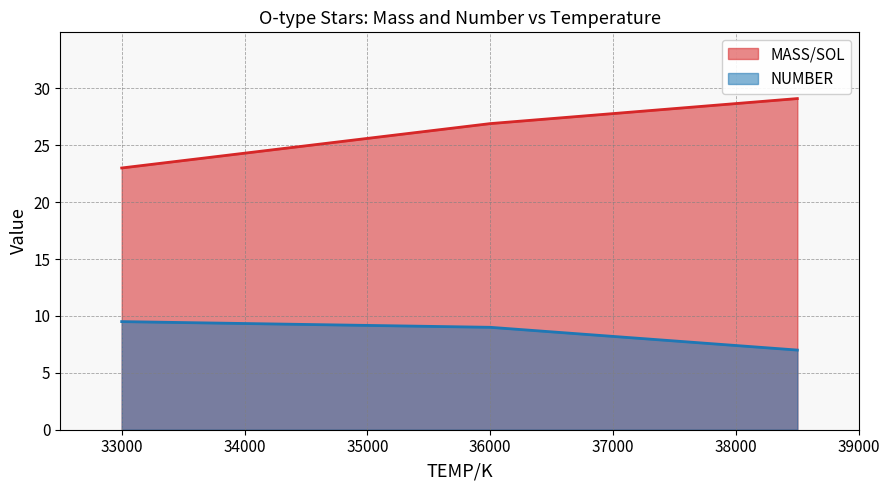

At which label is MASS/SOL closest to 8?

36000